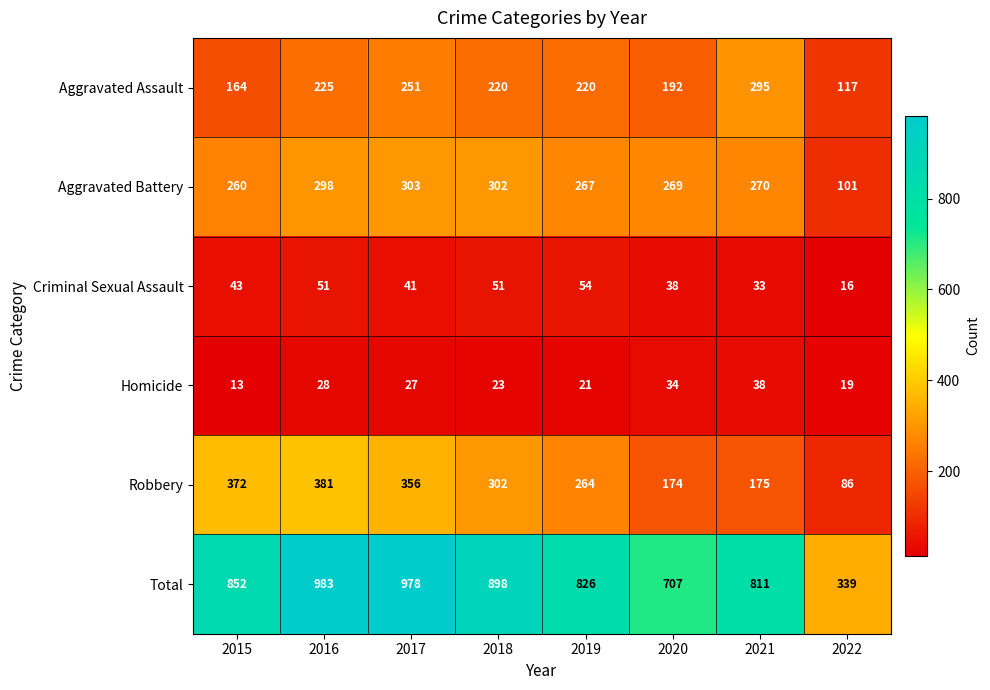

Which series has the widest spread of values?

Total